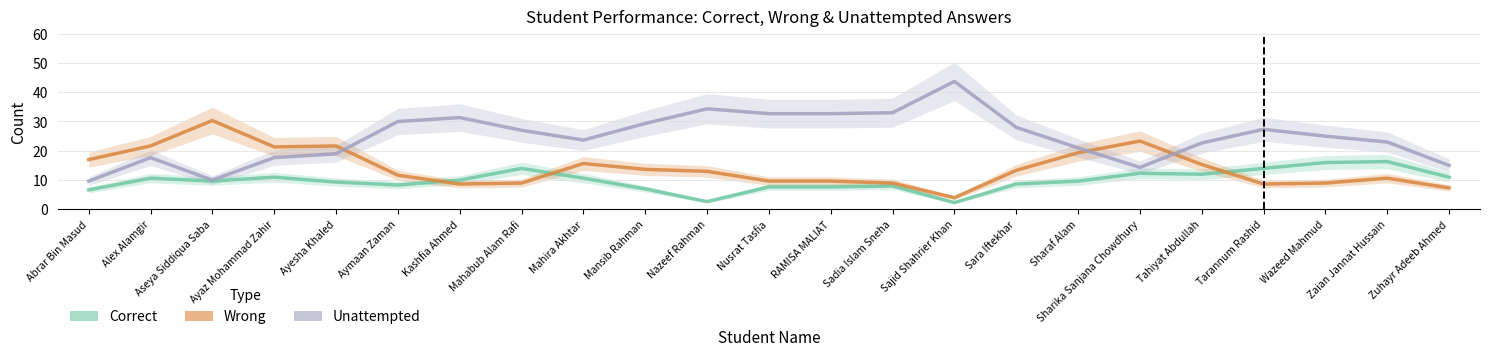

At which category is the sum across all series the highest?

Alex Alamgir